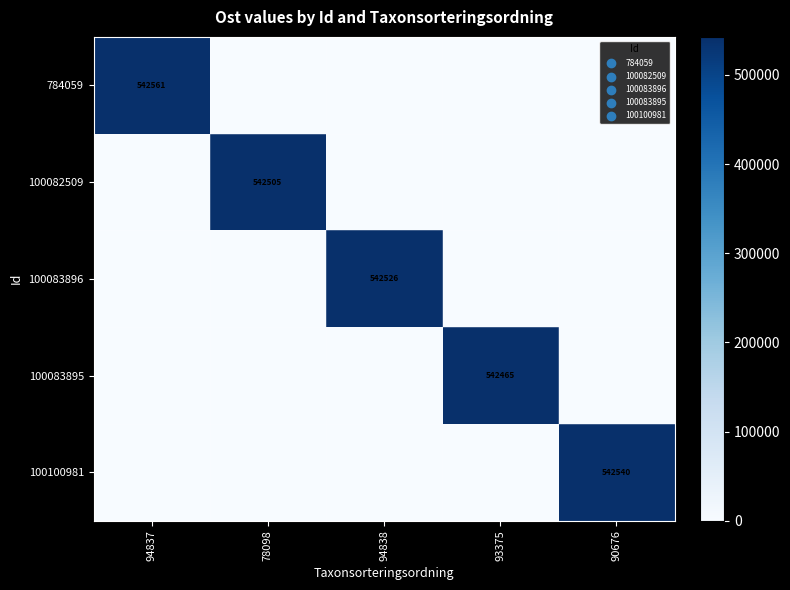

The value of 100100981 at 93375 is 291899.4. True or false?

False